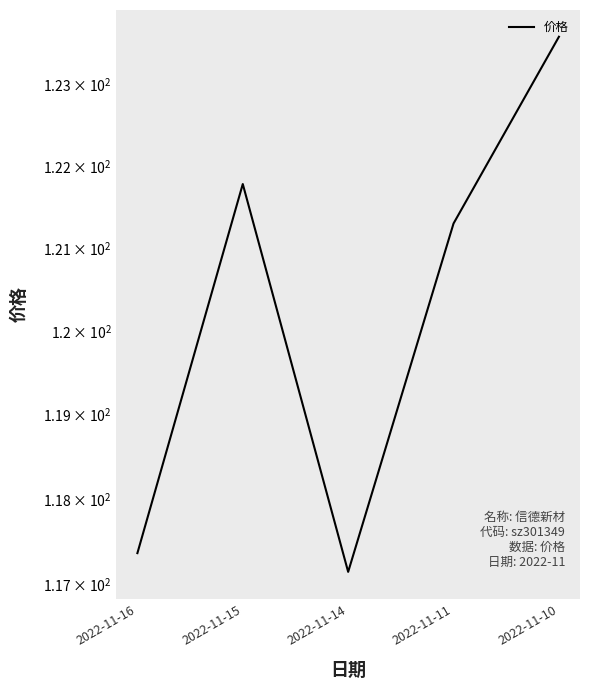

What is the average value?

120.2